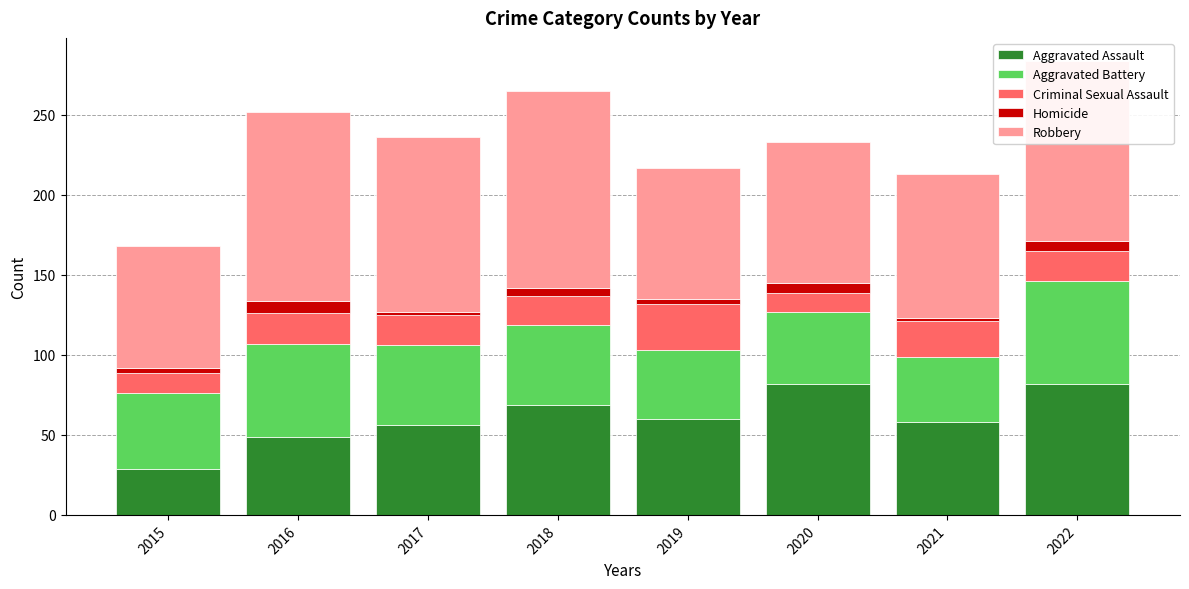

What is the difference between the maximum and second lowest values in the Aggravated Assault series?

33